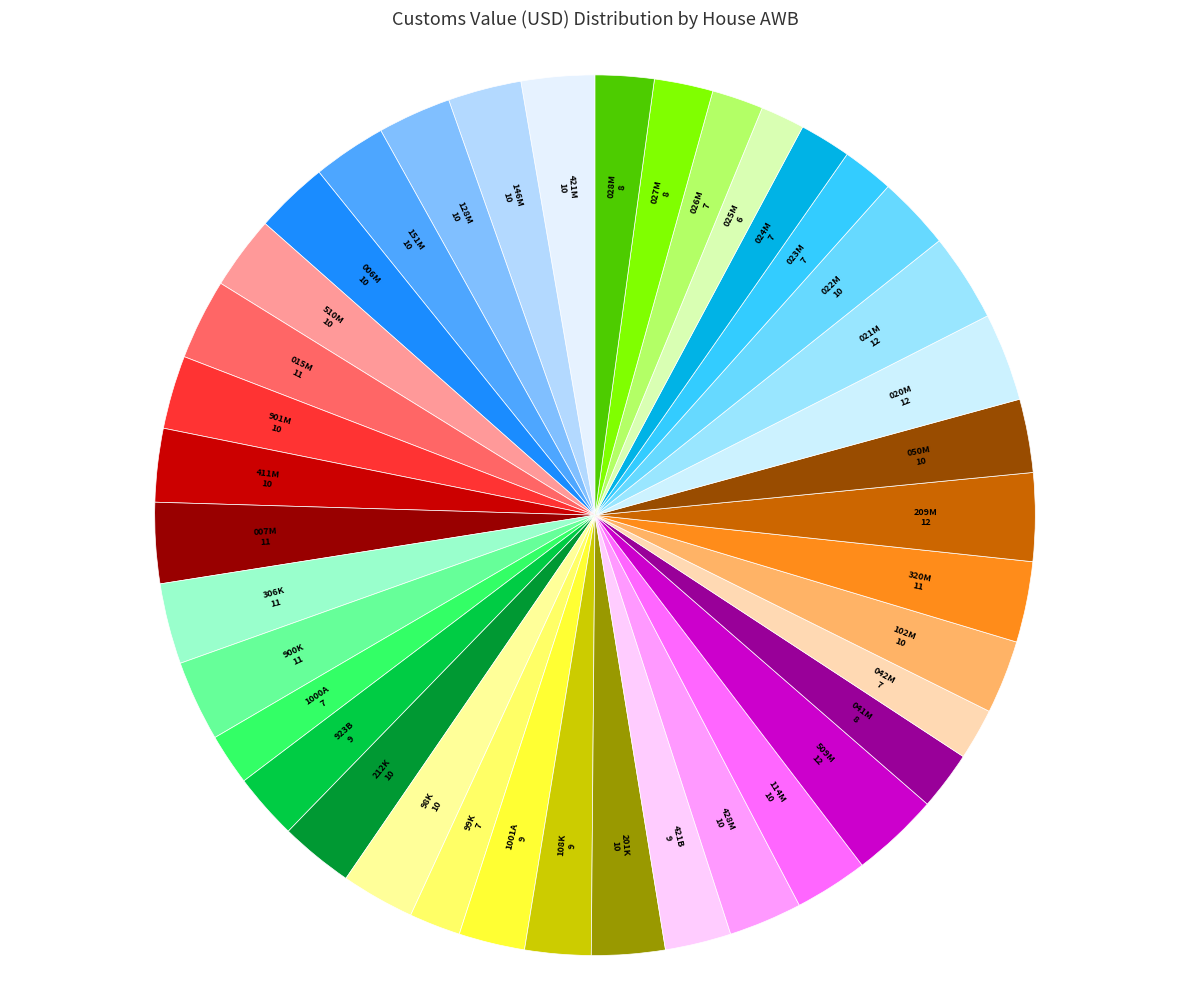

How many segments does this pie chart have?

39